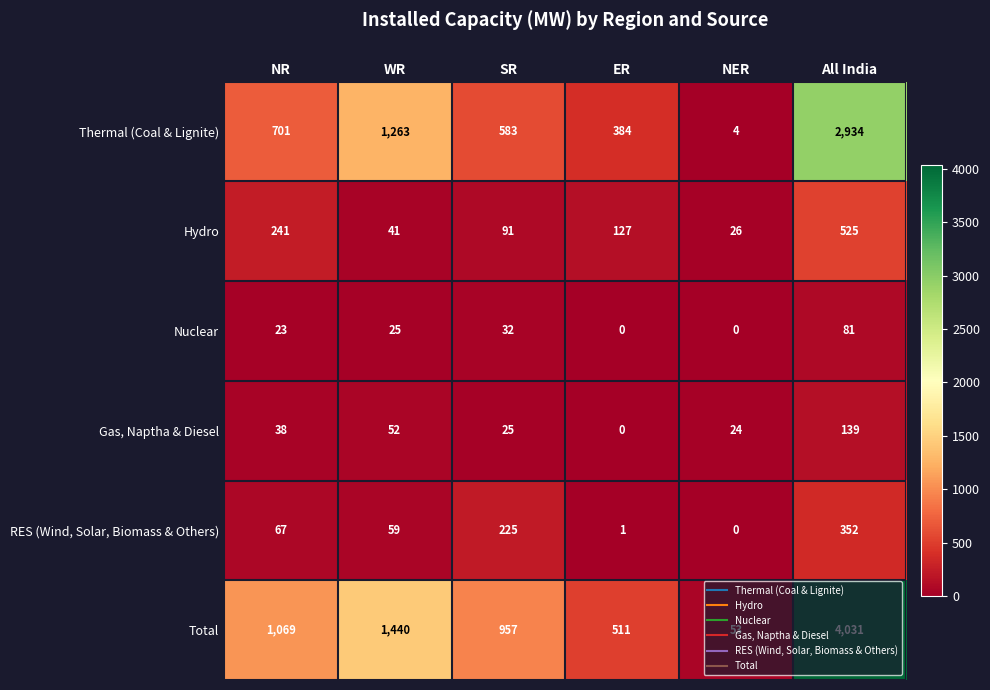

Between ER and All India, which series saw the biggest shift?

Total